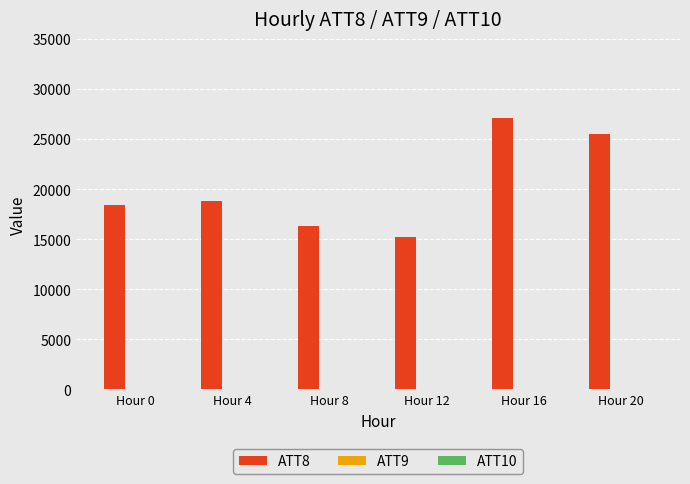

What is the sum of all ATT8 values?

121300.0